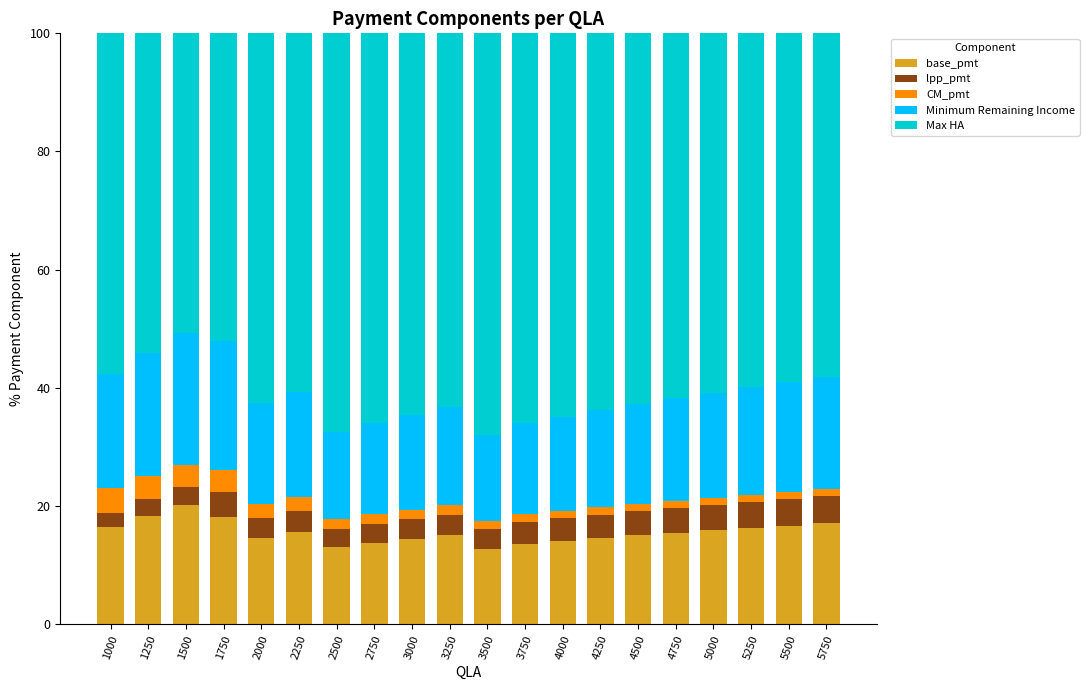

The base_pmt series shows 9.1 at 2750. True or false?

False